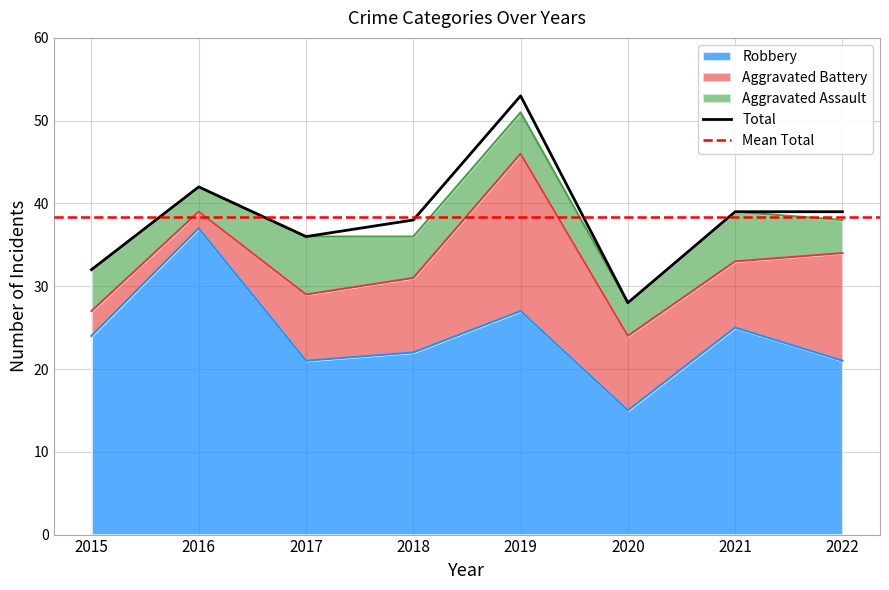

Is the value of Robbery at 2015 greater than the value of Total at 2021?

No